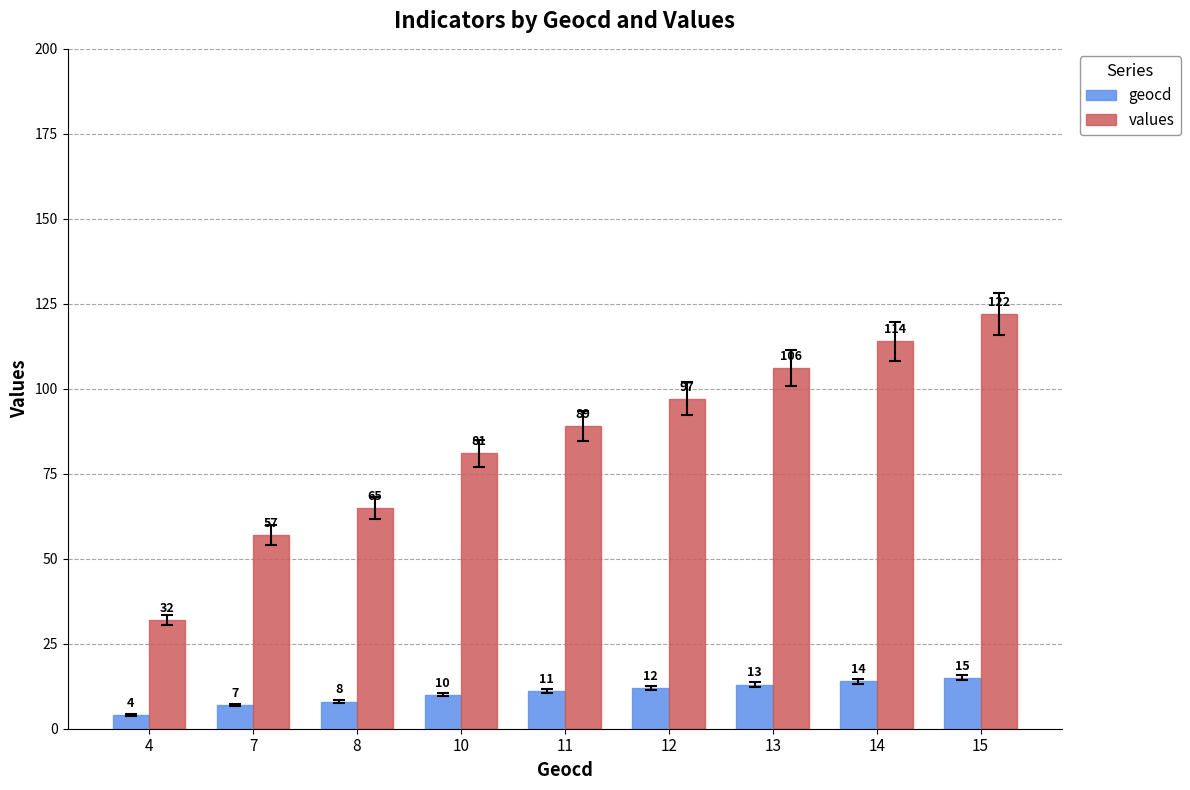

Reading left to right, list all the values displayed in this chart.

geocd: 4	7	8	10	11	12	13	14	15
values: 32	57	65	81	89	97	106	114	122